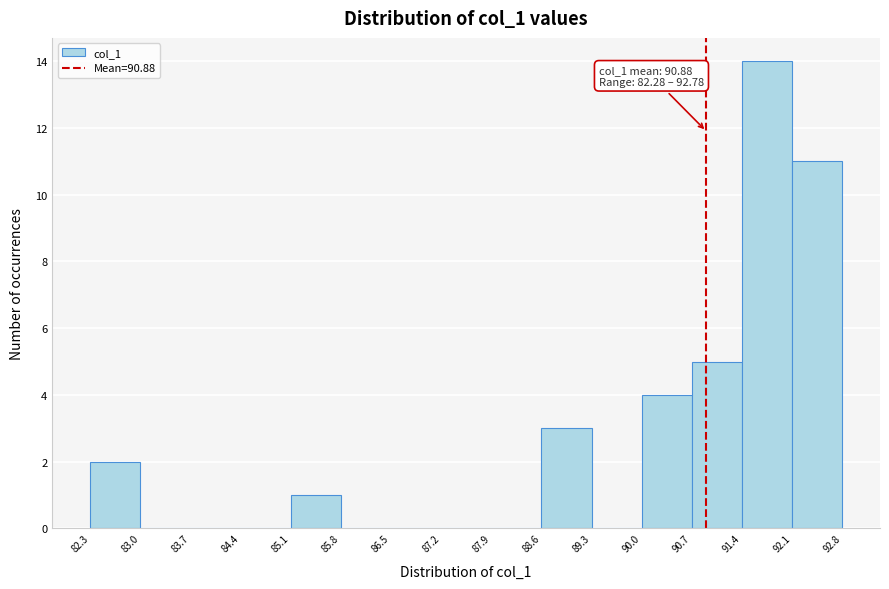

Over which range of the x-axis is the bar tallest?

91.4 to 92.1